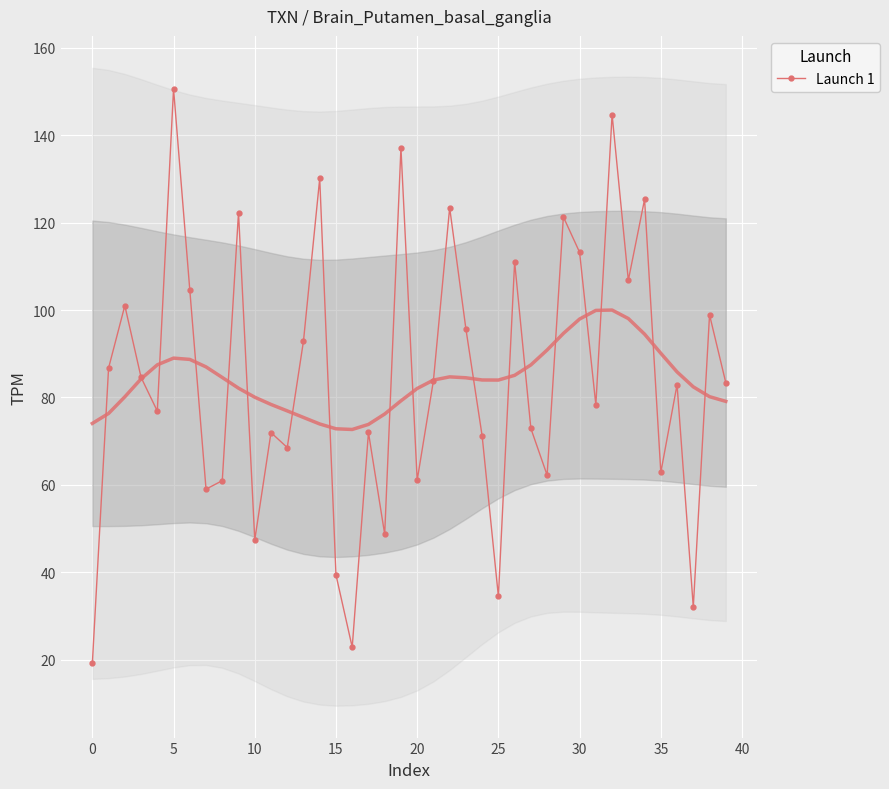

True or false: the data shows 62.9 at 35.

True